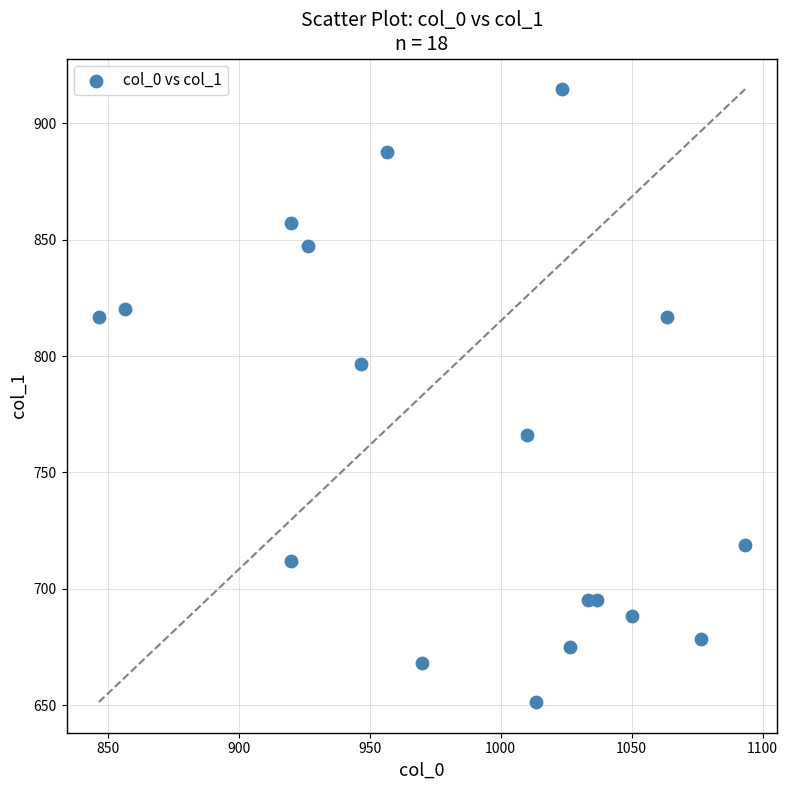

What Y value in the scatter plot is closest to 783?

796.5